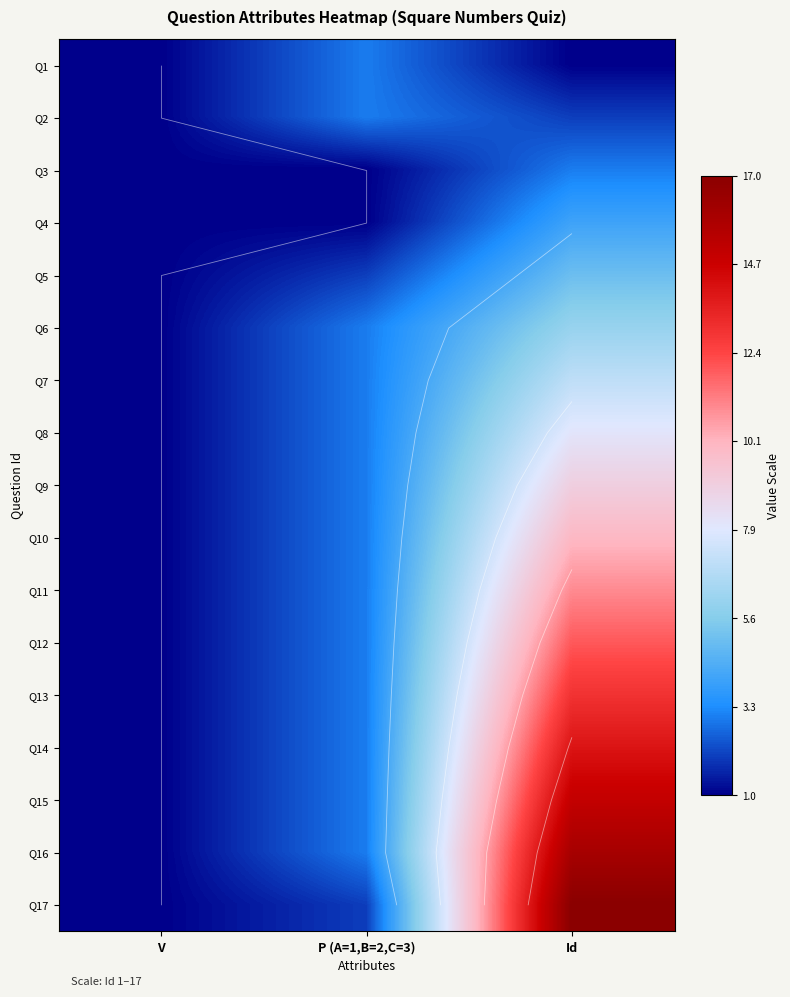

How many values in the Q13 series are below 3?

1